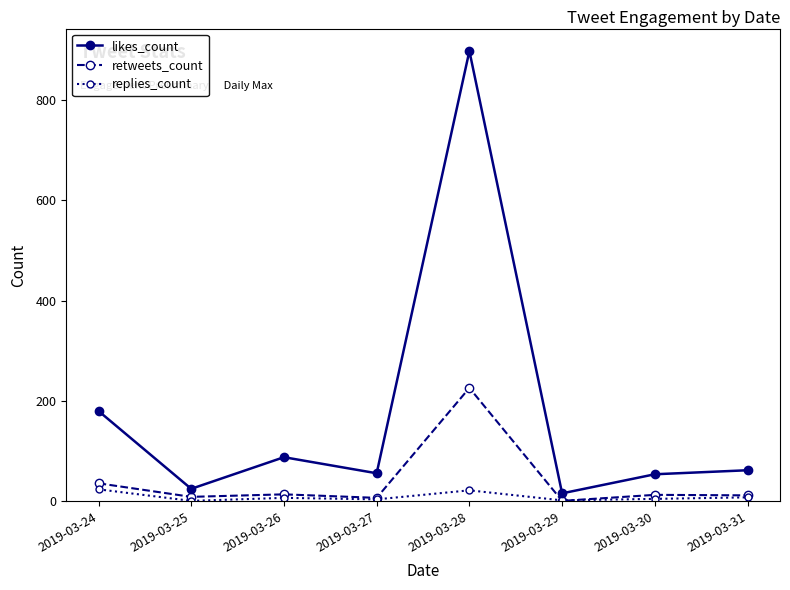

What is the value of the retweets_count point at the 5th from the left?

226